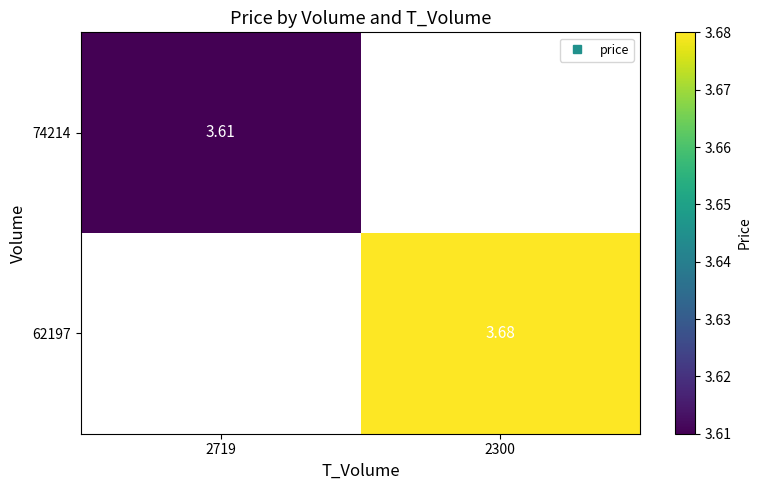

Rank the series by their average value, from lowest to highest.

74214, 62197